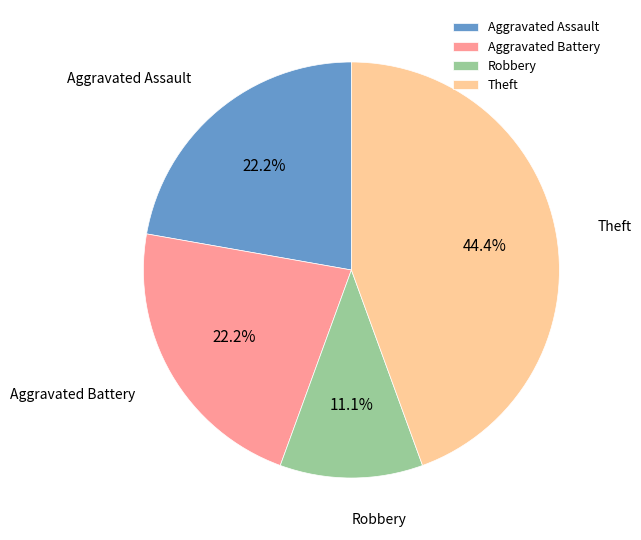

Does Aggravated Assault account for over 50% of the chart?

No